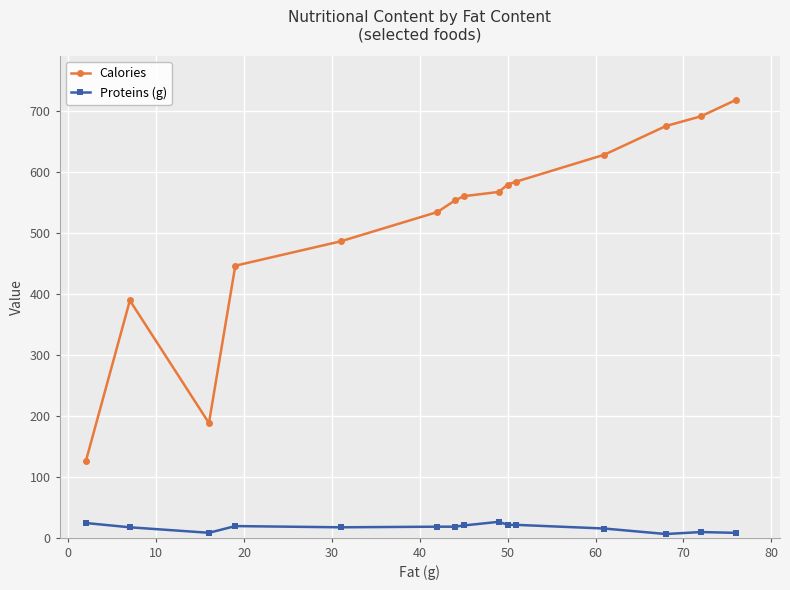

What is the difference between the maximum and second lowest values in the Proteins (g) series?

18.1